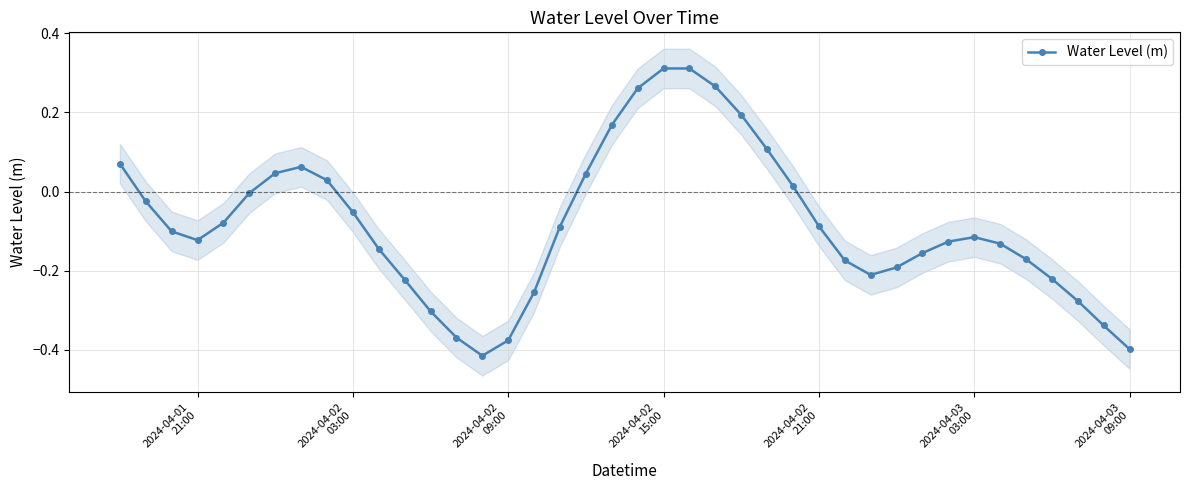

What is the difference between the maximum and second lowest values?

0.7